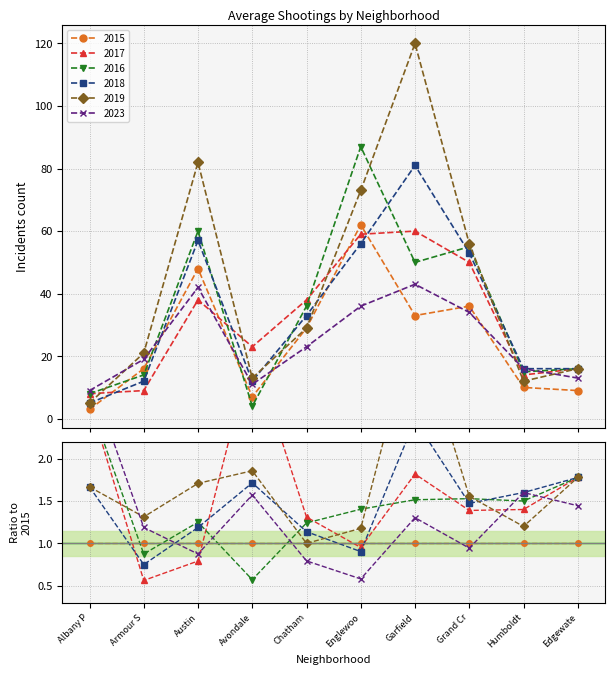

What is the label of the 8th point from the left?

Grand Cr